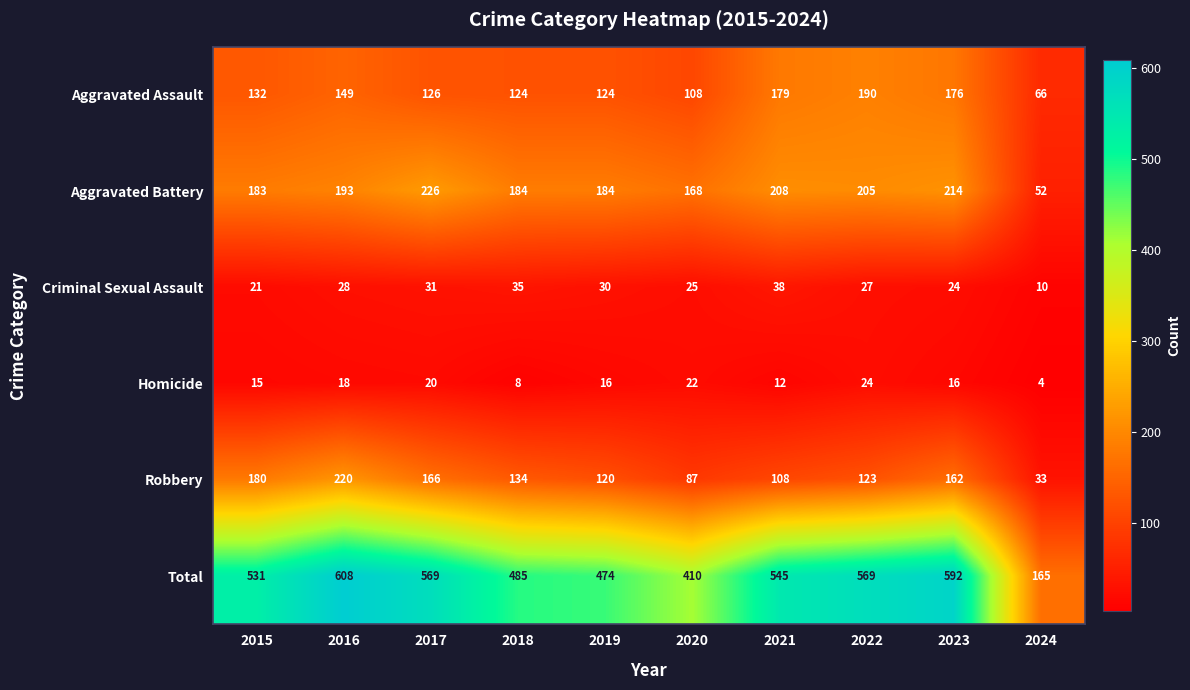

At which label is Total closest to 386?

2020